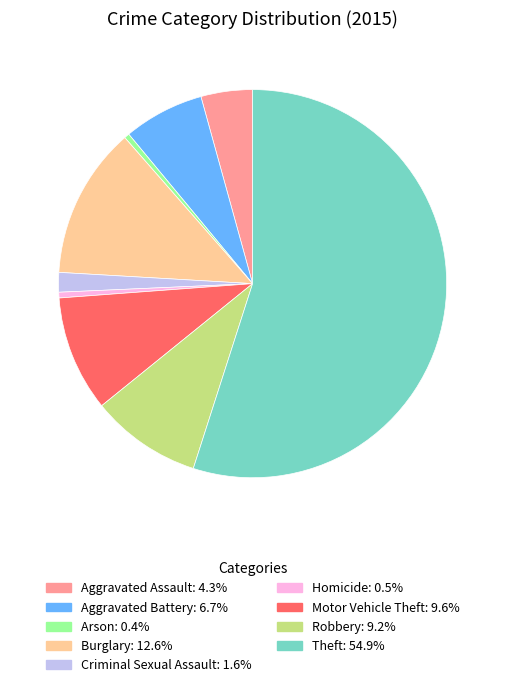

Is it true that Theft is 55% of the pie?

True